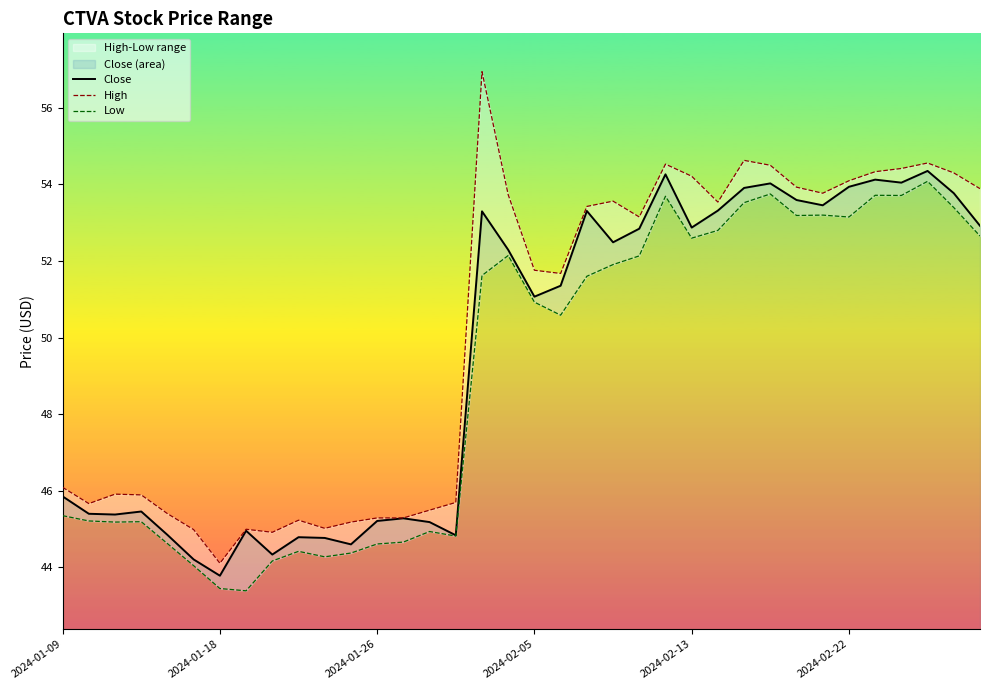

List the series in order of their peak value, lowest first.

Low, Close, High